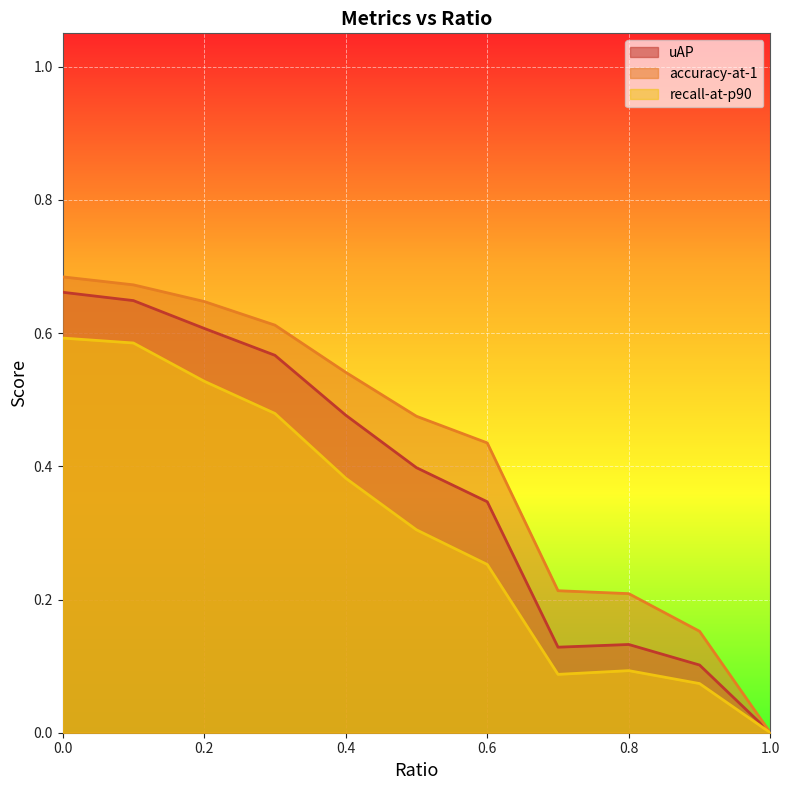

What is the difference between the recall-at-p90 values at 0.9 and 0.5?

0.2